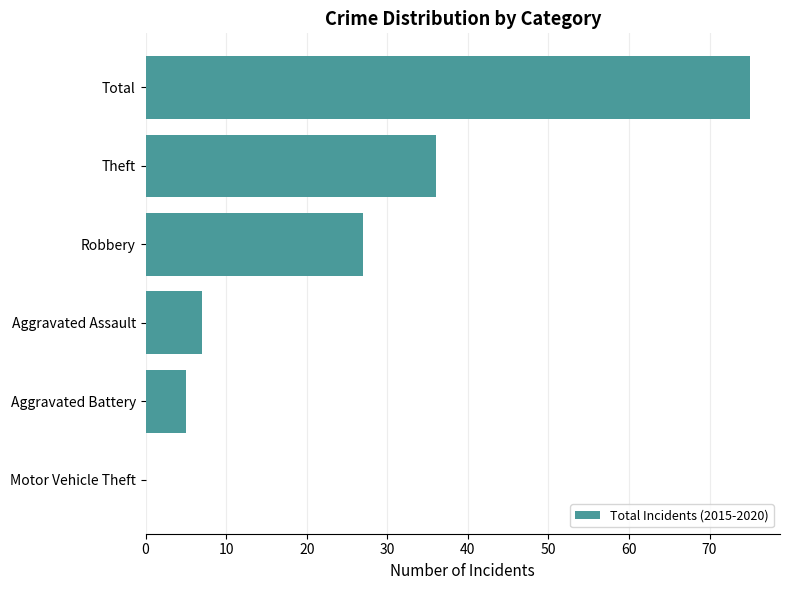

What is the maximum value shown in the chart?

75